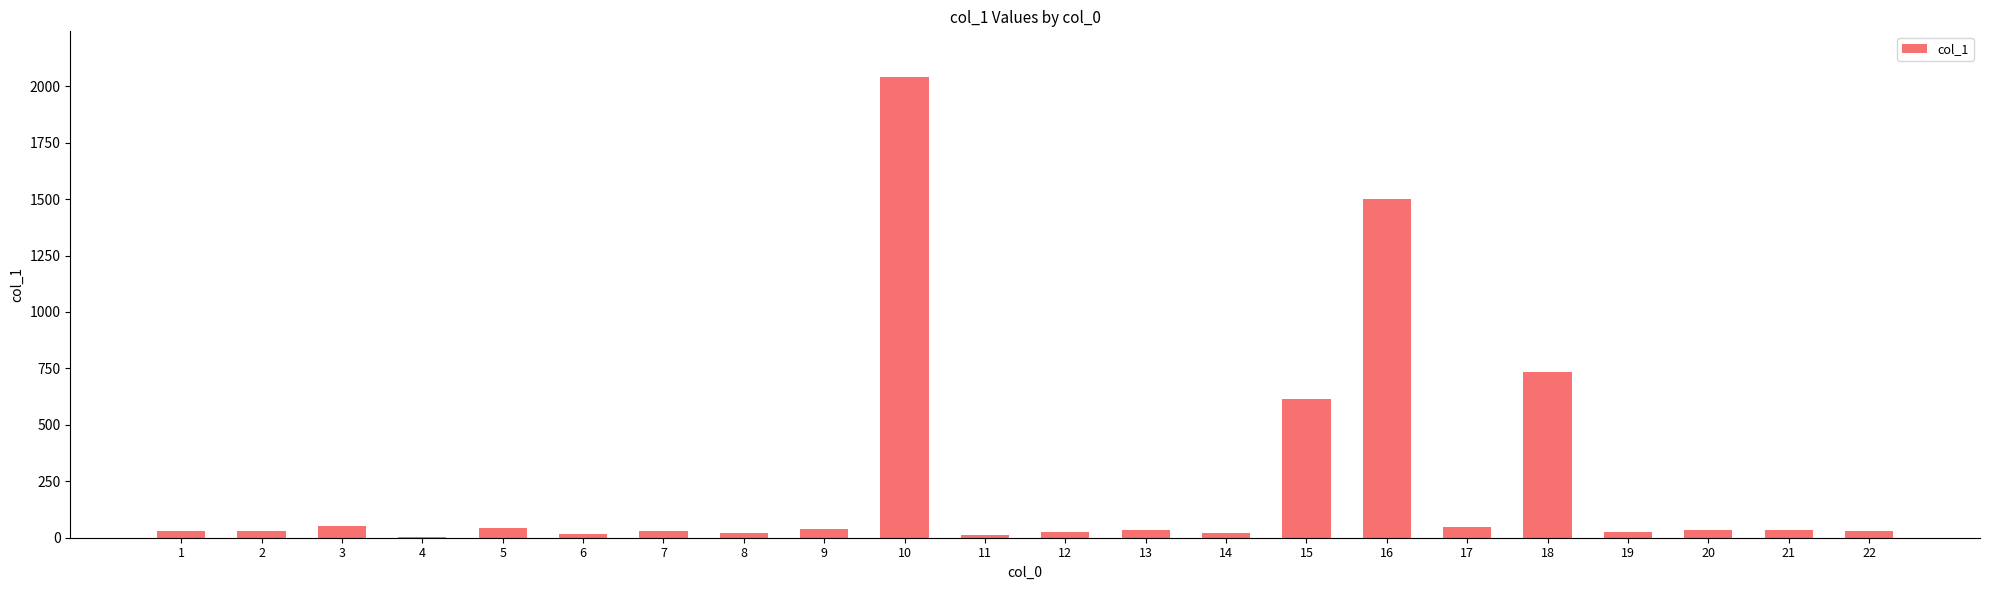

What is the greatest value displayed?

2039.1